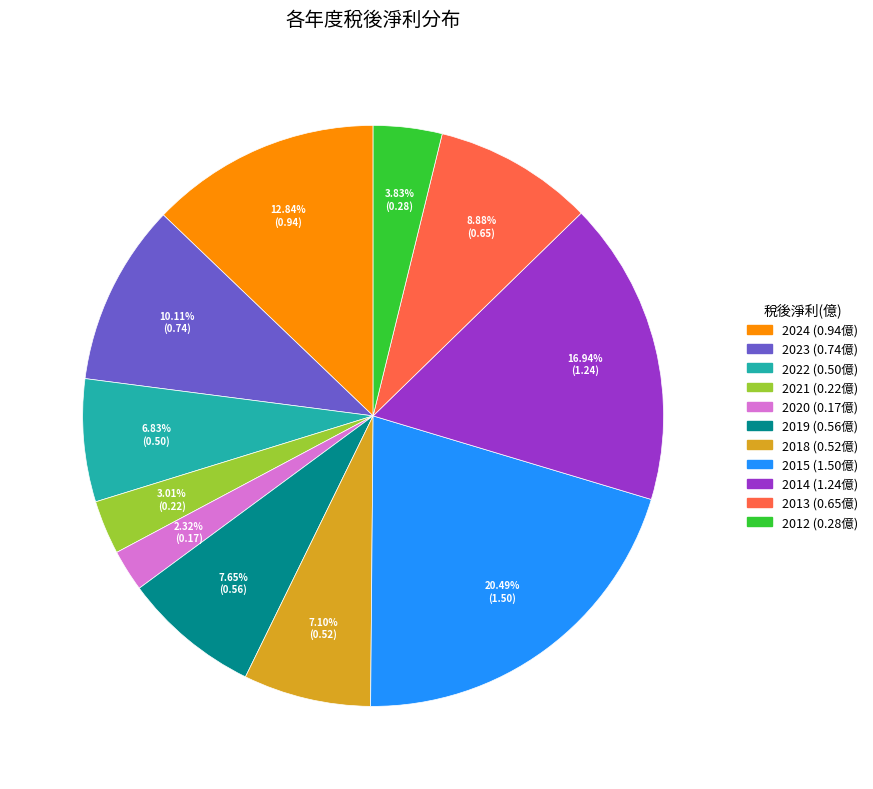

To the nearest percent, what is the difference between the 2024 and 2014 slice percentages?

4%